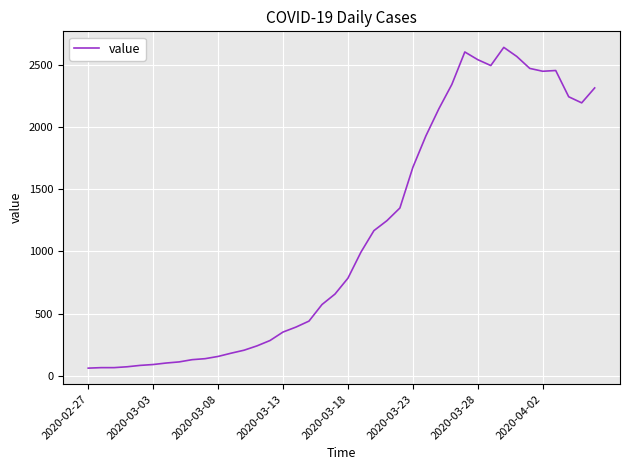

What is the smallest value displayed?

61